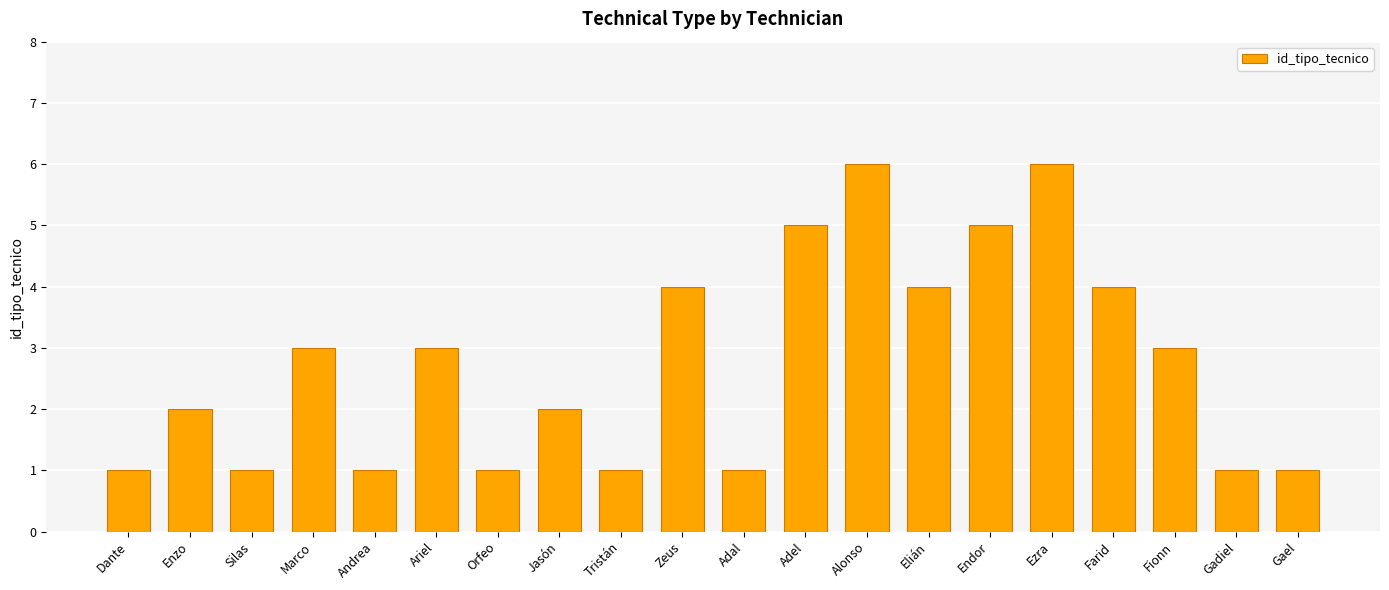

What is the greatest value displayed?

6